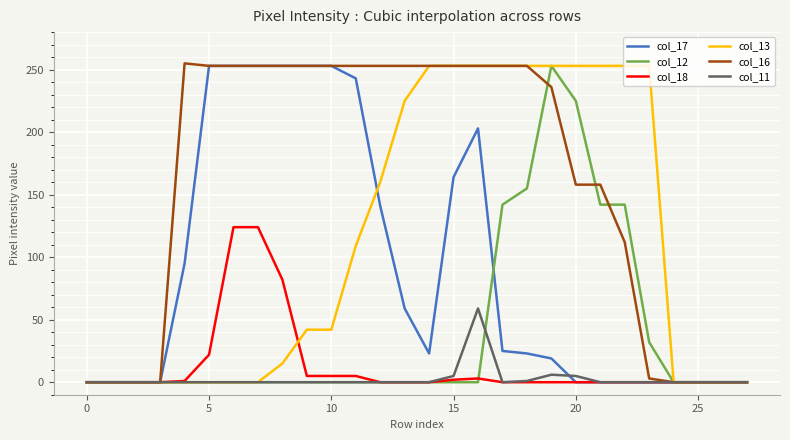

Is this an area chart (filled region under the line)?

No